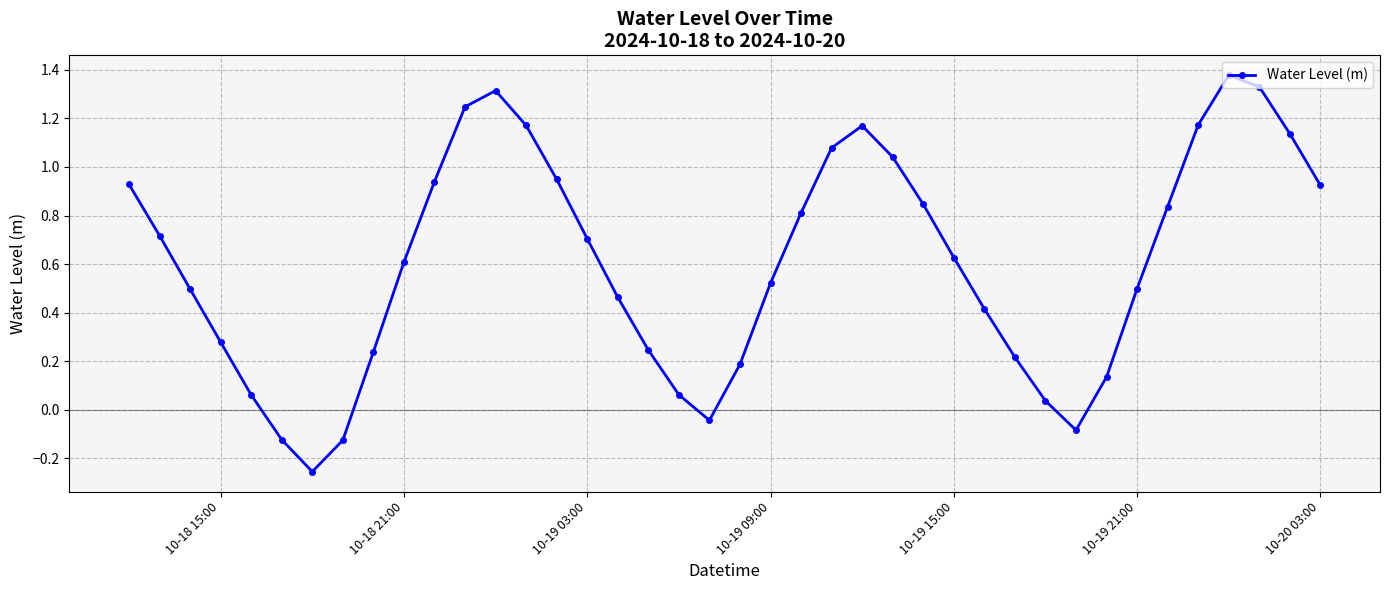

What is the difference between the second highest and second lowest values?

1.5